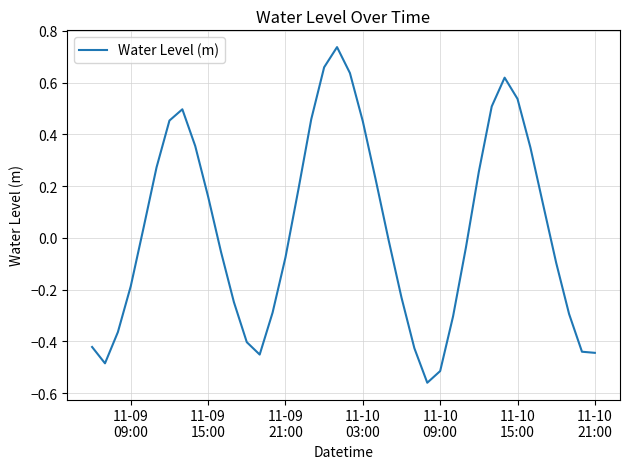

Does the chart have visible grid lines?

Yes